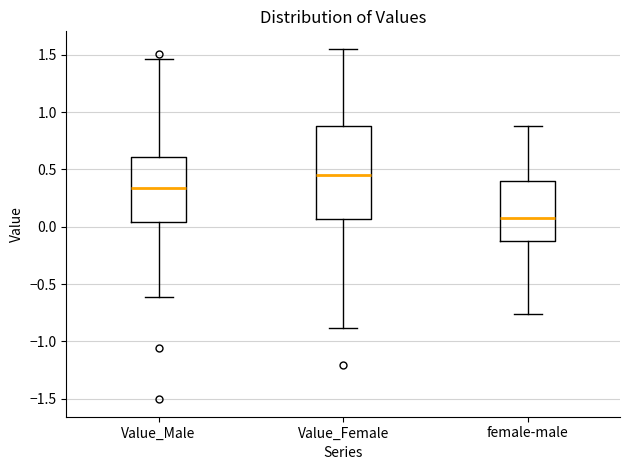

Where is the lower edge of the box for Value_Female on the y-axis? The values are not printed on the chart, so give them approximately, as read against the axis.

0.05